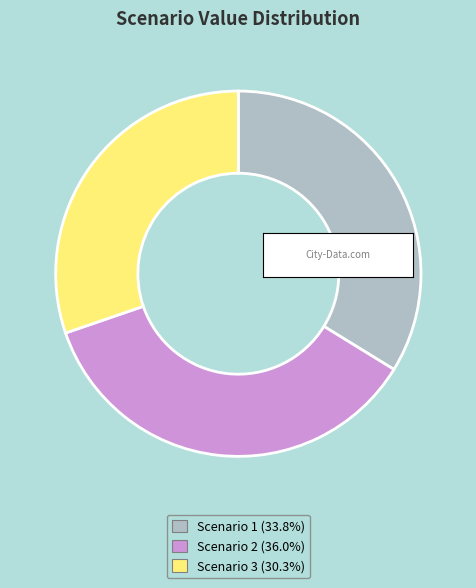

Do Scenario 3 and Scenario 2 together represent more than half of the pie?

Yes